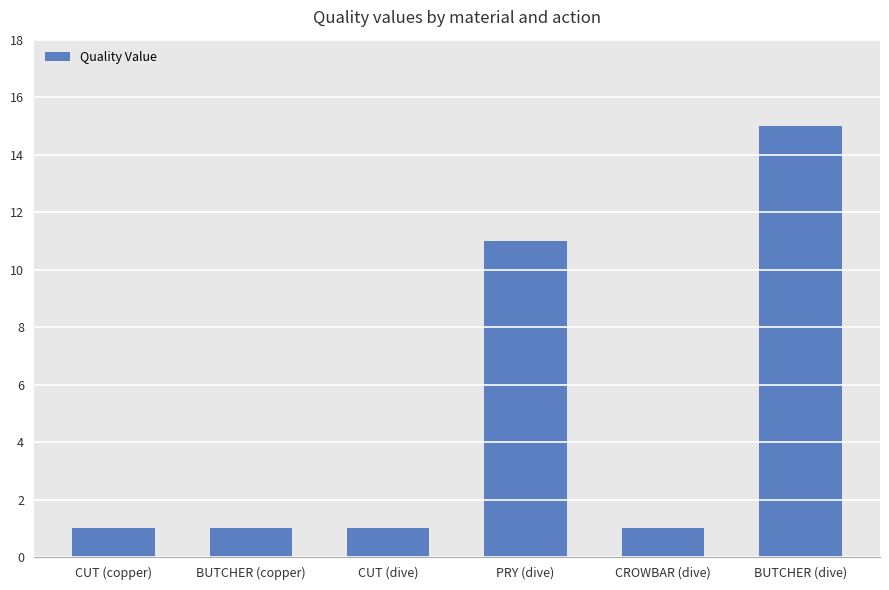

Reading left to right, extract all data points from this chart.

1	1	1	11	1	15